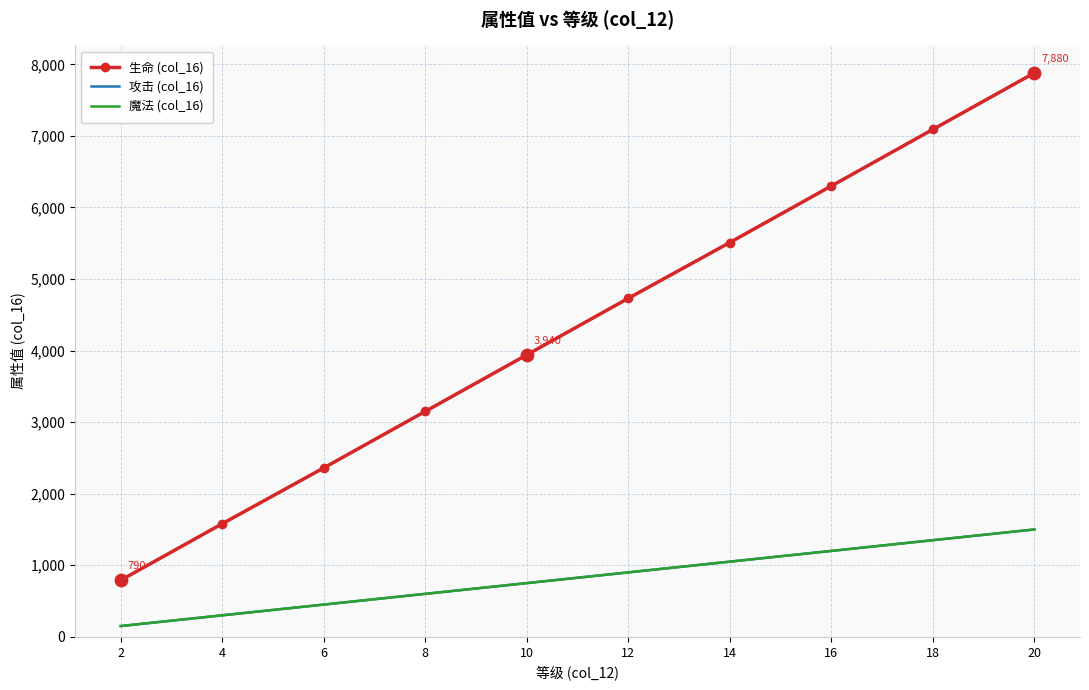

What are all the series names shown in the legend?

生命 (col_16), 攻击 (col_16), 魔法 (col_16)